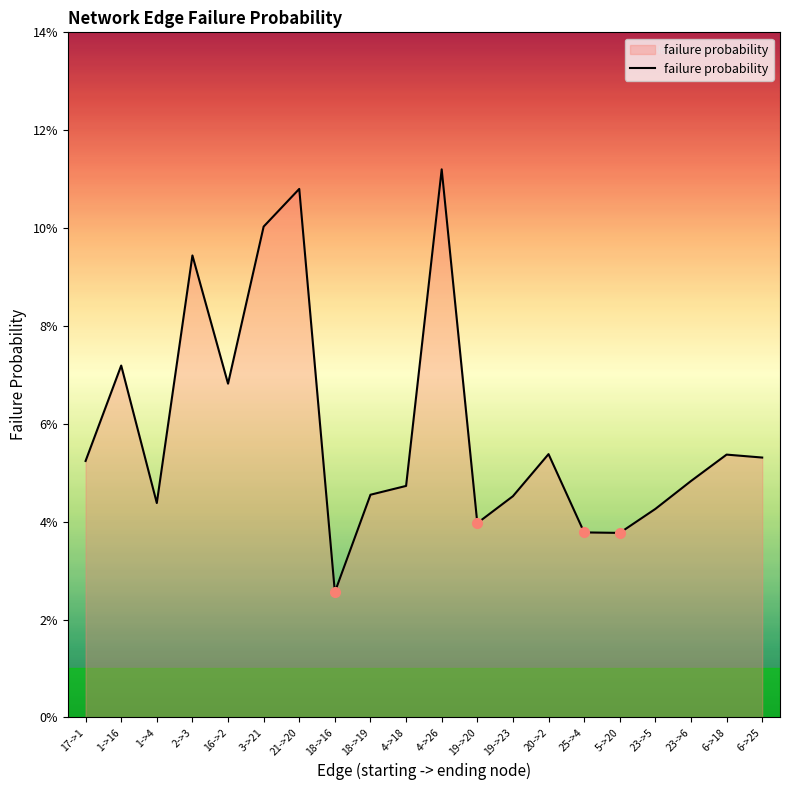

What is the difference between the maximum and minimum values?

0.1